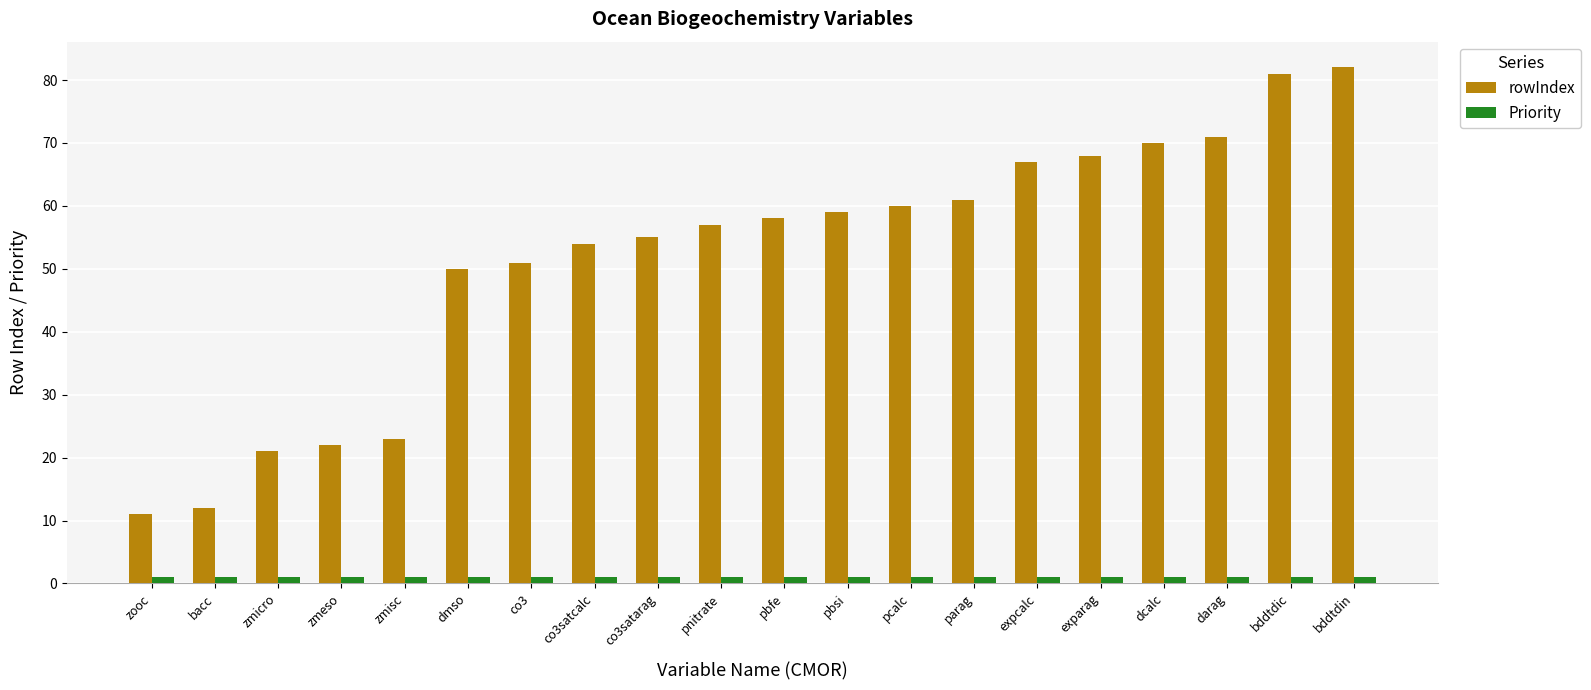

What are all the series names shown in the legend?

rowIndex, Priority